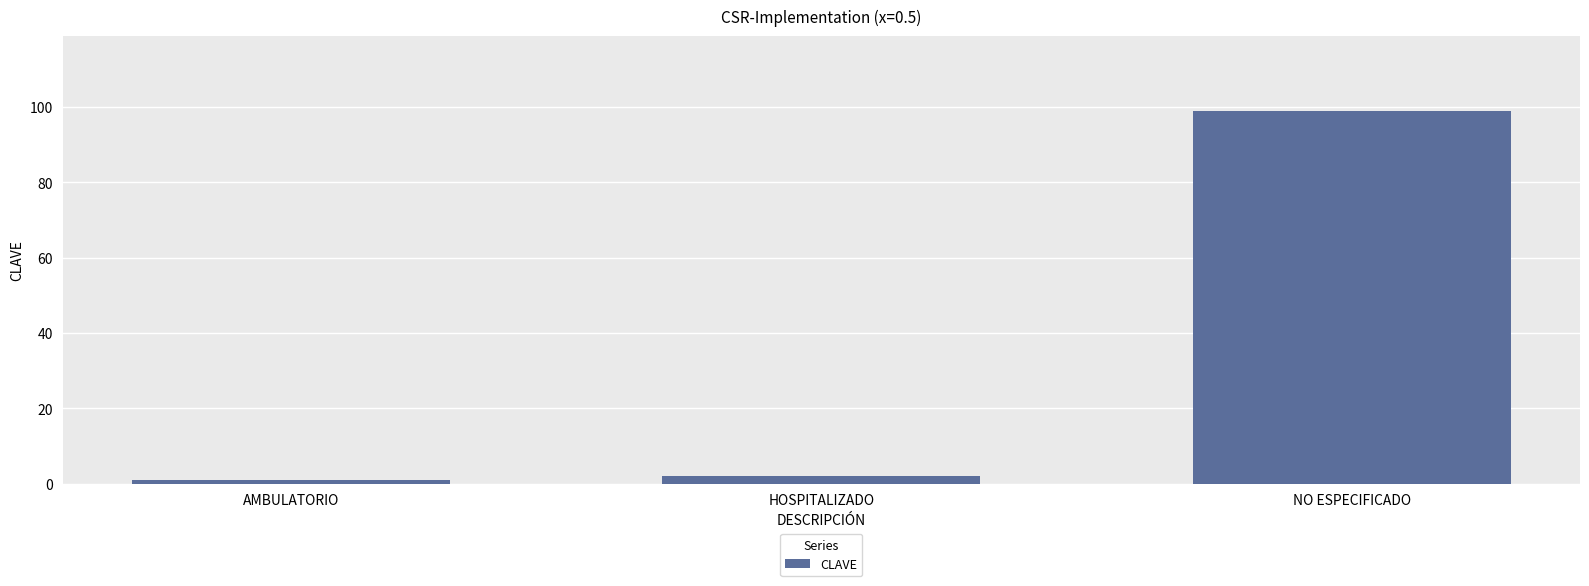

Are the bars horizontal?

No